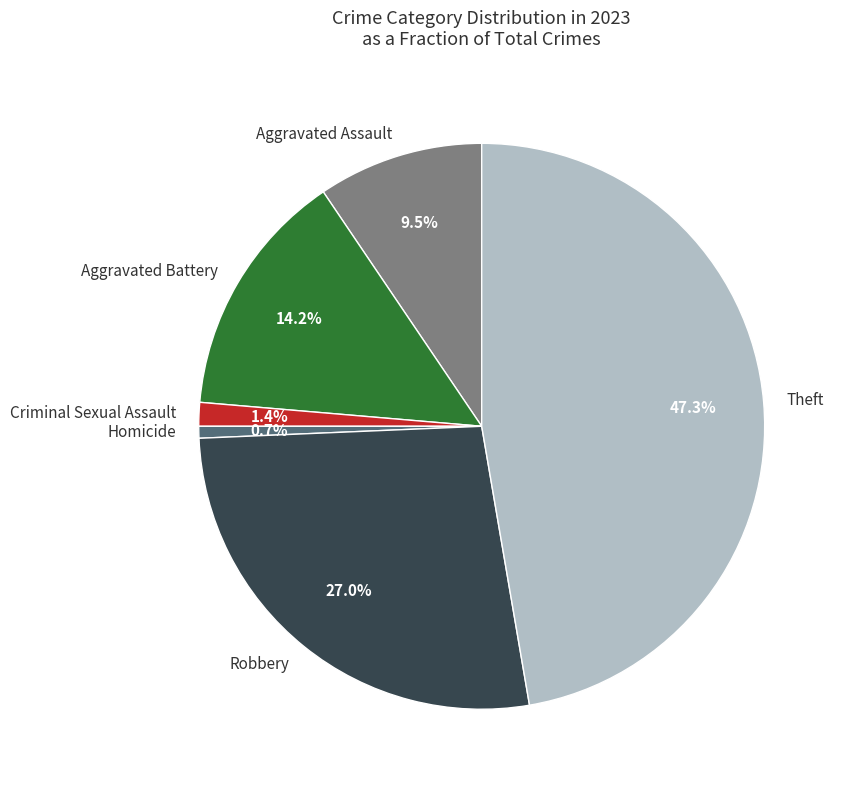

What is the smallest slice in the pie chart?

Homicide